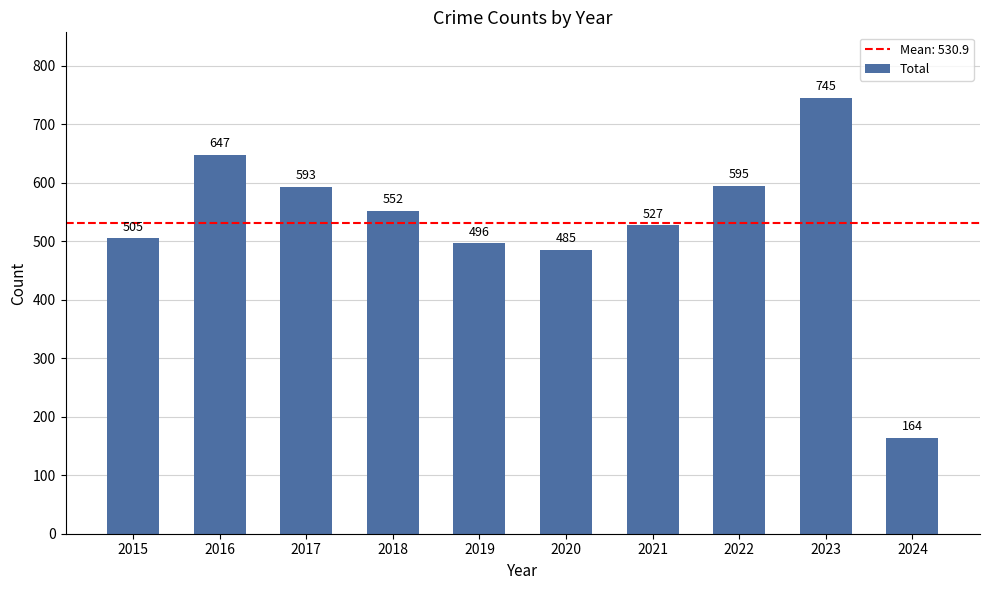

True or false: the data shows 236 at 2024.

False